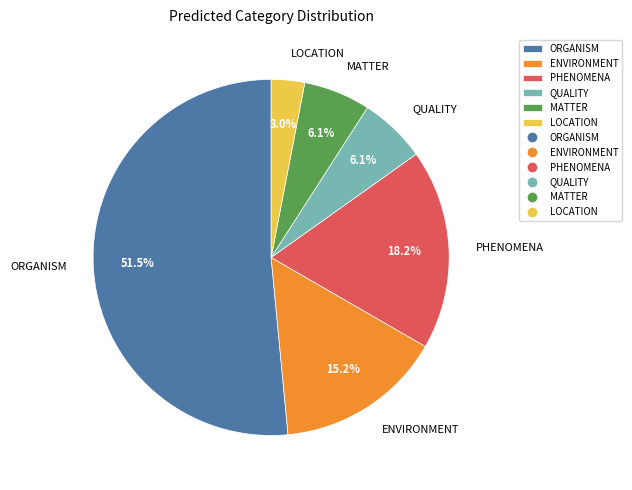

To the nearest percent, what is the difference between the ORGANISM and PHENOMENA slice percentages?

33%